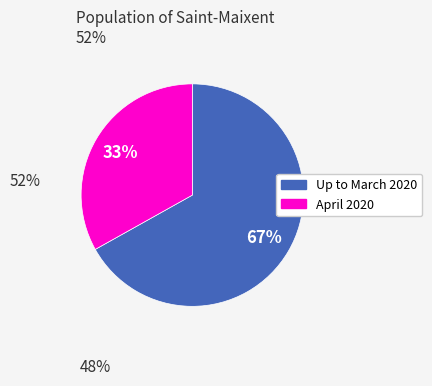

Does any single category account for the majority?

Yes